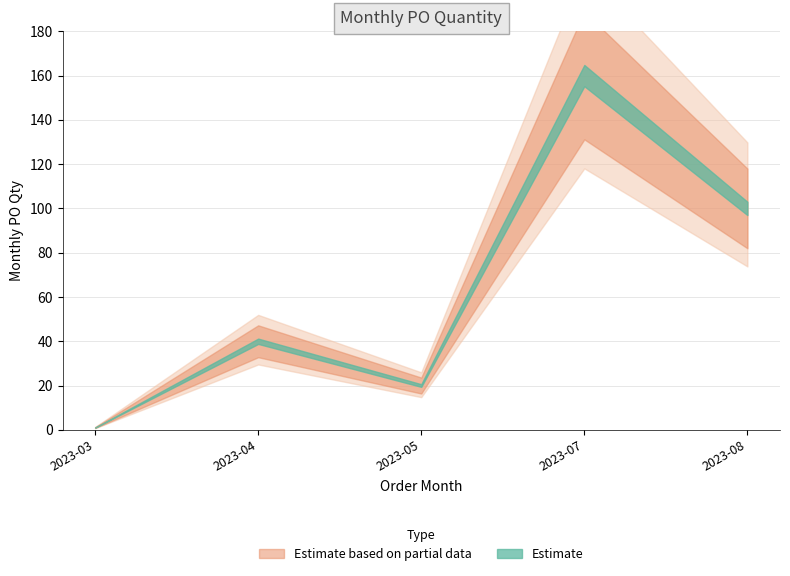

Reading right to left, transcribe all the data shown in this chart.

2023-08=100	2023-07=160	2023-05=20	2023-04=40	2023-03=1